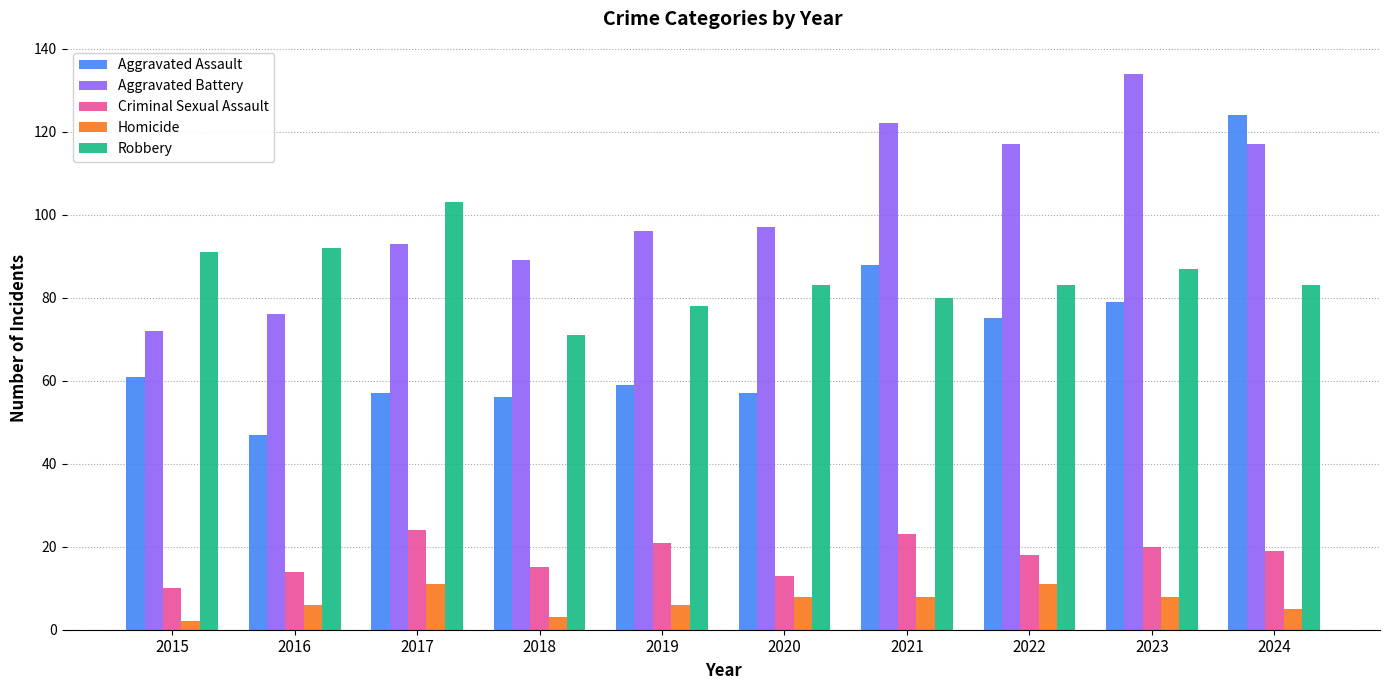

Which series changed the most between 2016 and 2021?

Aggravated Battery